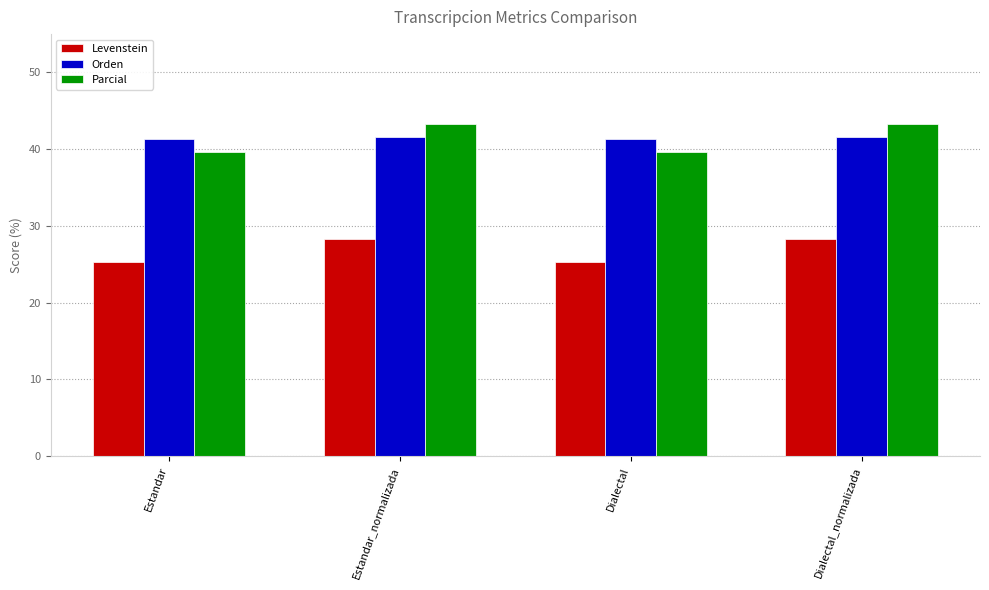

True or false: Orden has a value of 41.5 at Dialectal_normalizada.

True